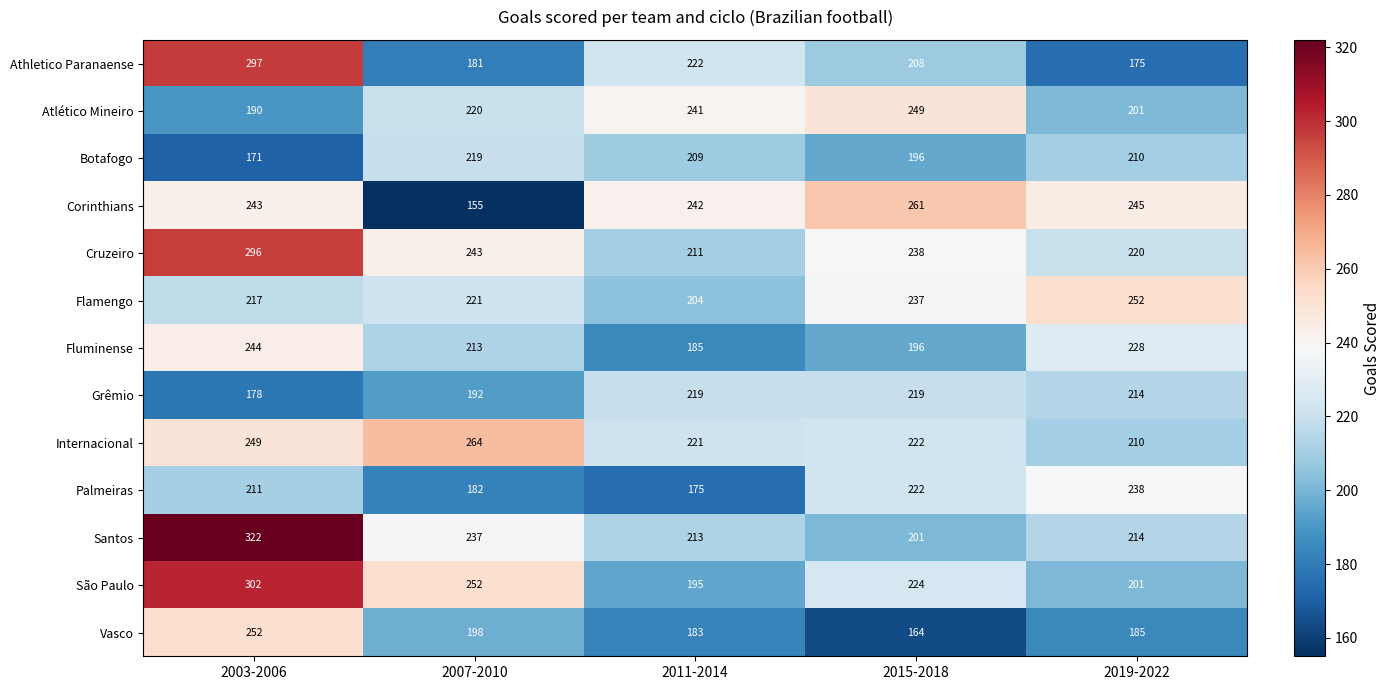

At which category does the chart reach its peak across all series?

2003-2006